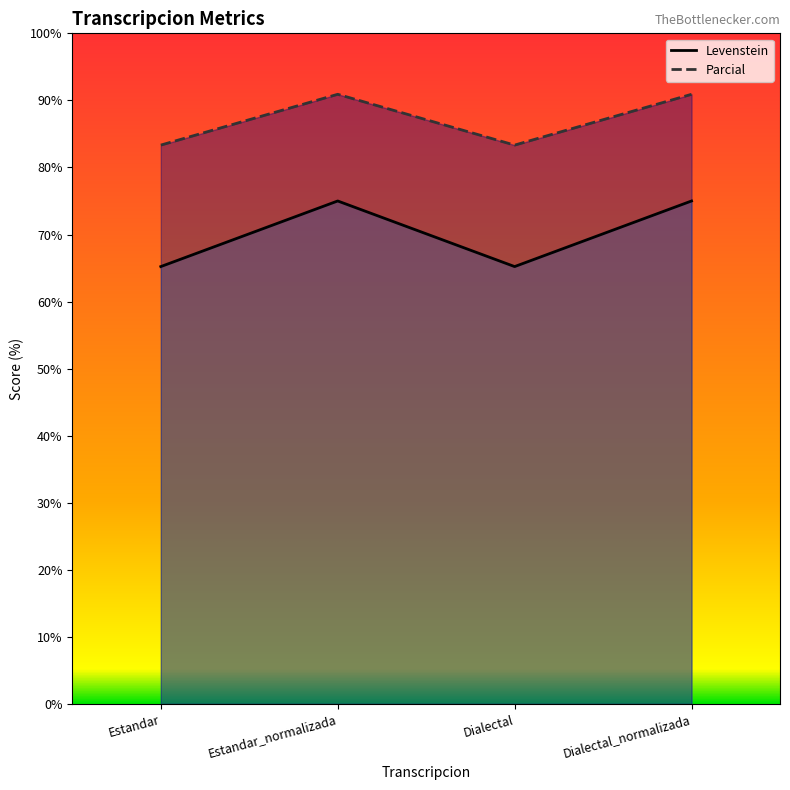

True or false: Levenstein has a value of 65.2 at Estandar.

True